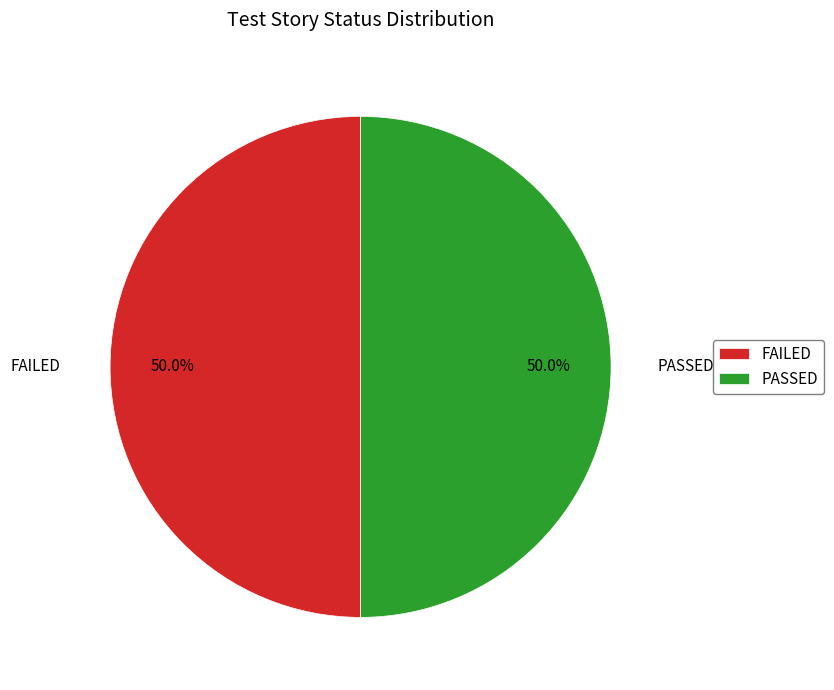

What is the ratio of the value at FAILED to the value at PASSED?

1.0